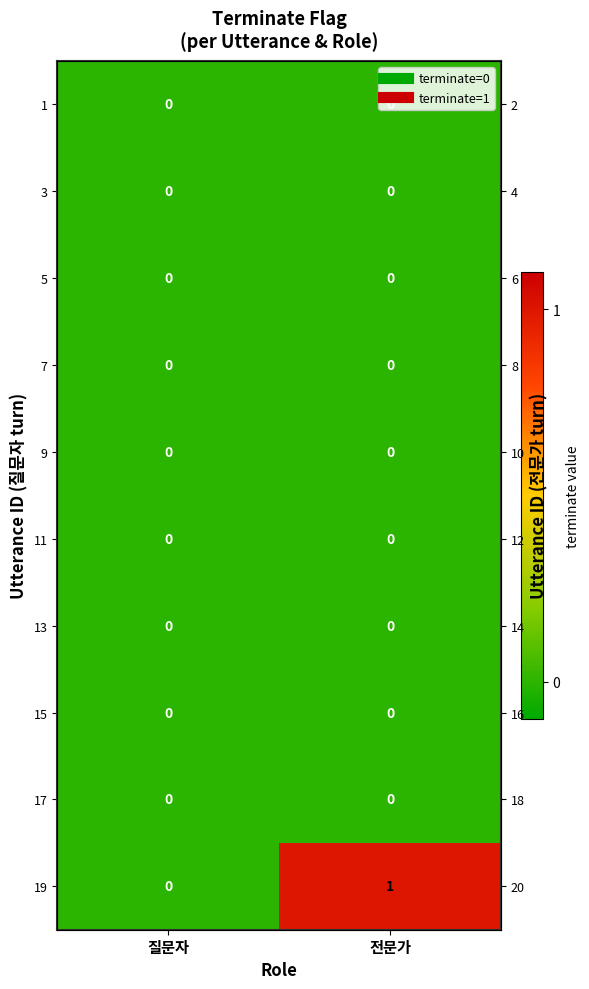

The 13 series shows 0 at 질문자. True or false?

True